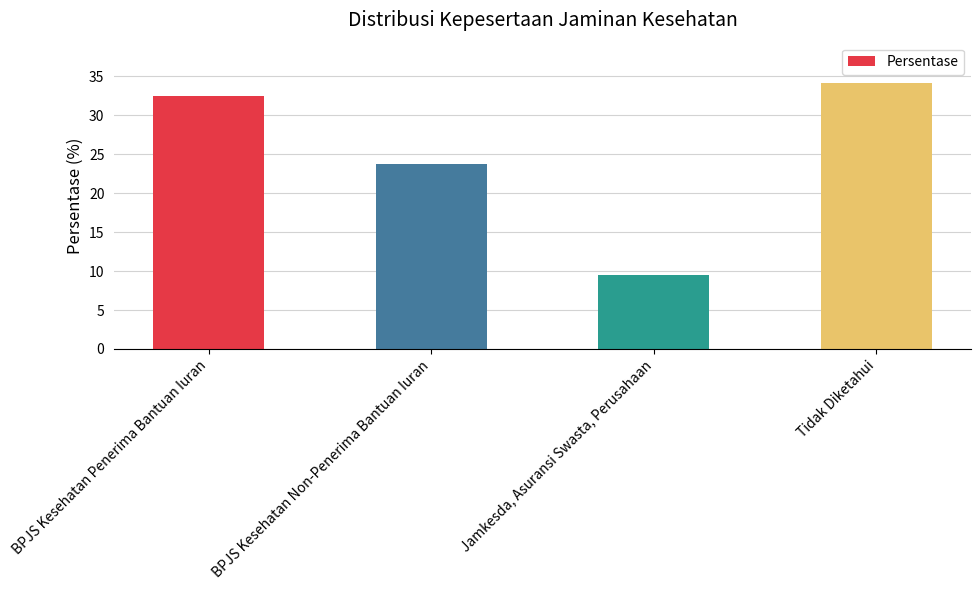

Count the number of categories in the chart.

4